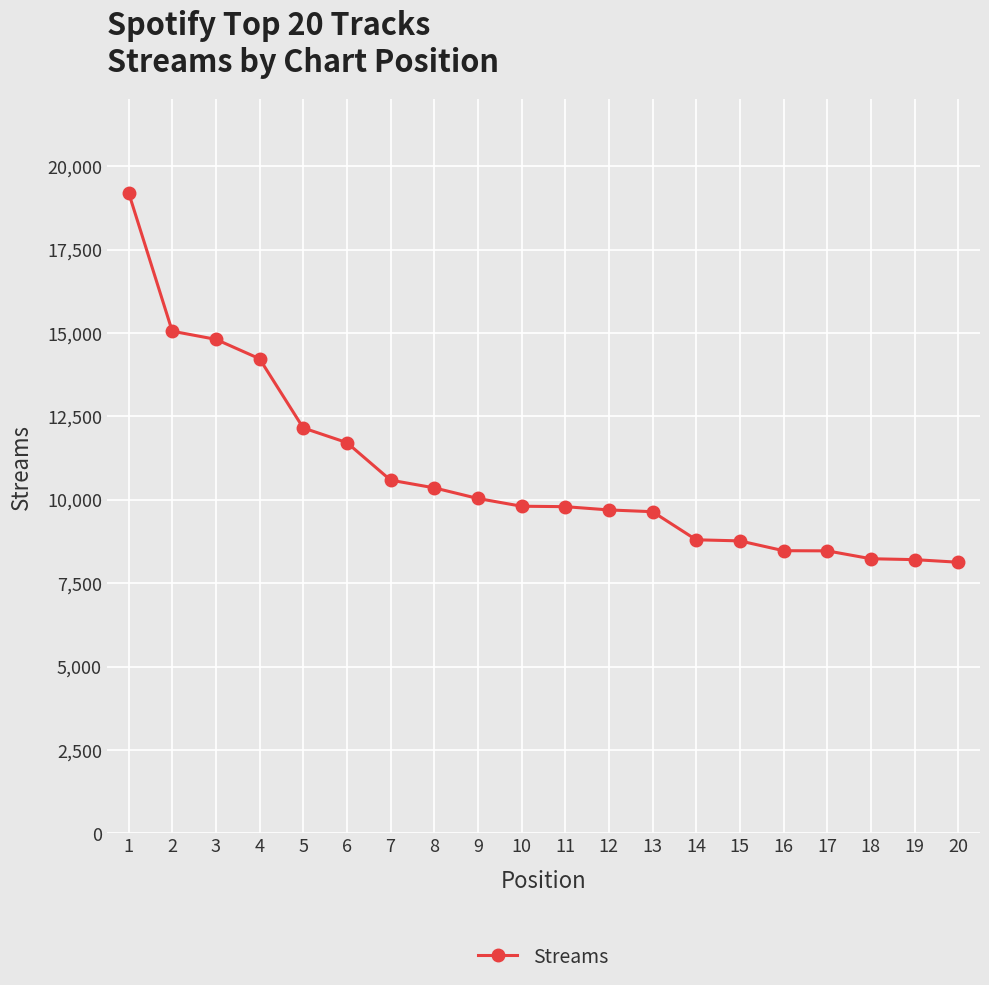

Is it true that the value at 1 is 27972?

False